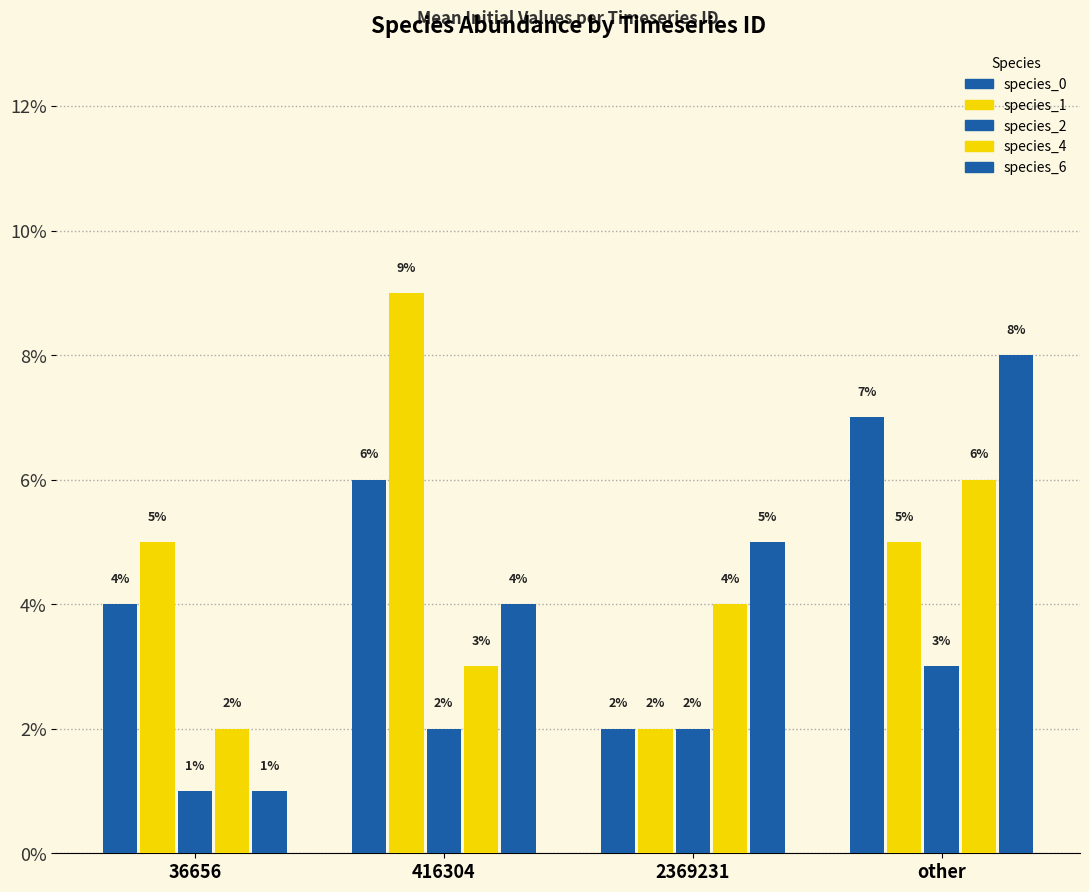

What is the maximum value for species_4?

0.1